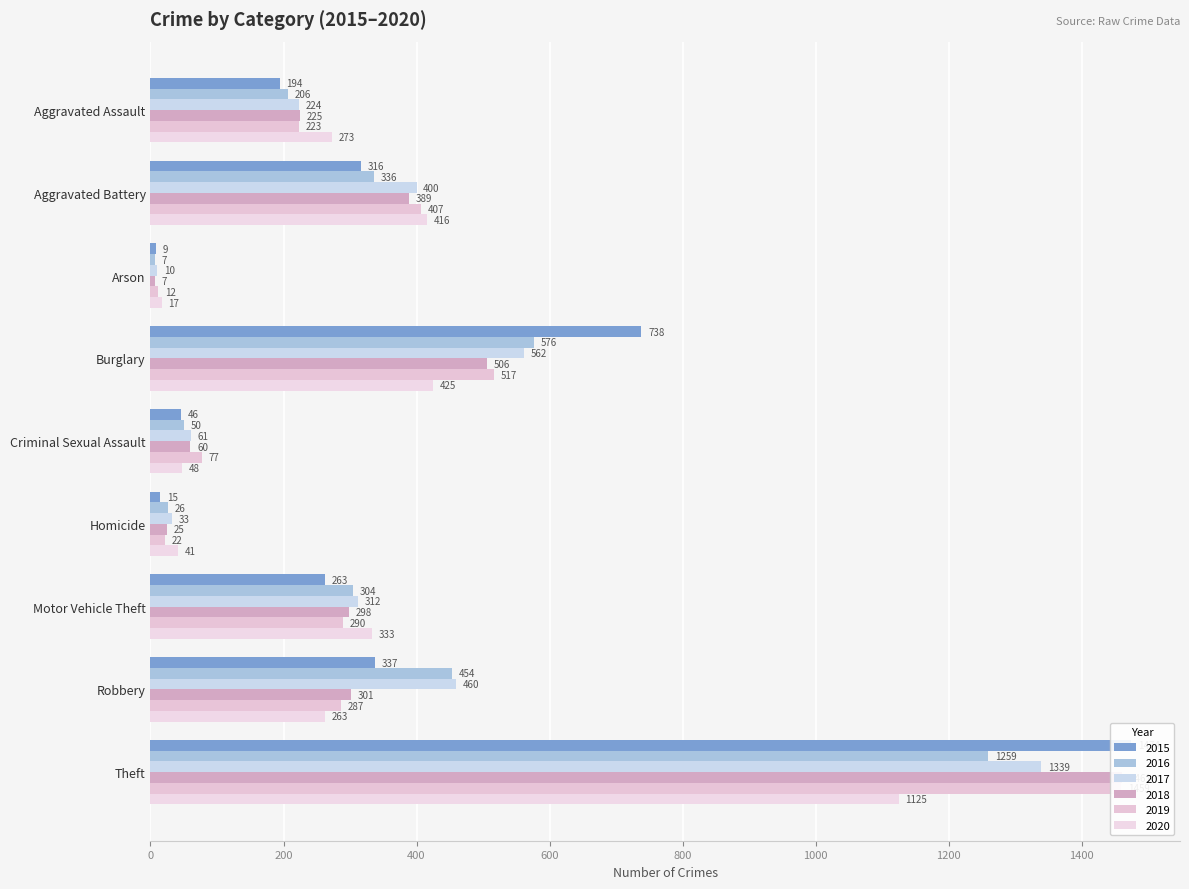

What is the difference between the maximum and minimum values in the 2017 series?

1329